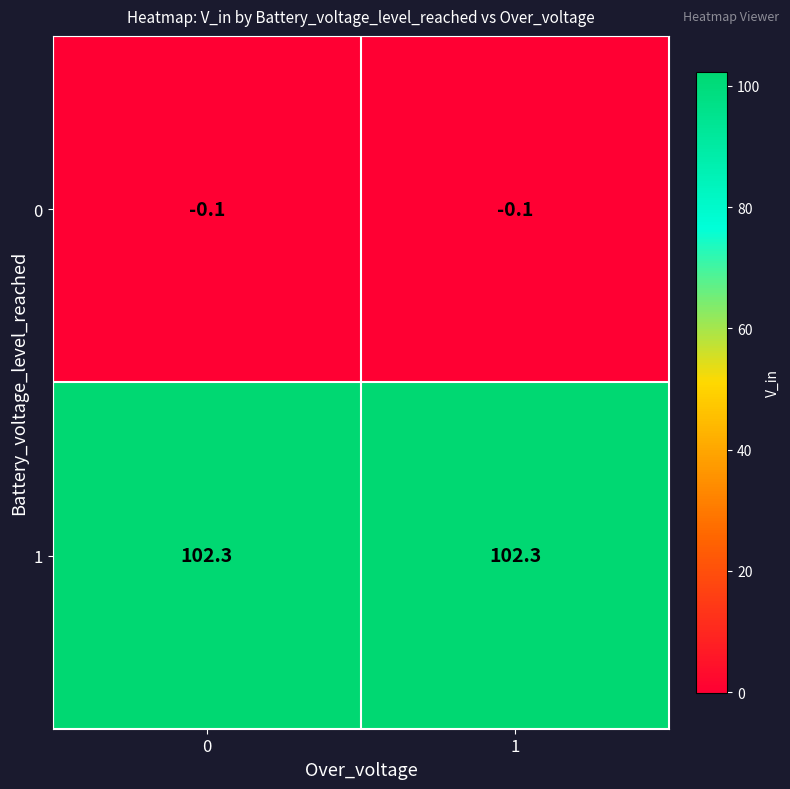

Count the number of data series in this chart.

2